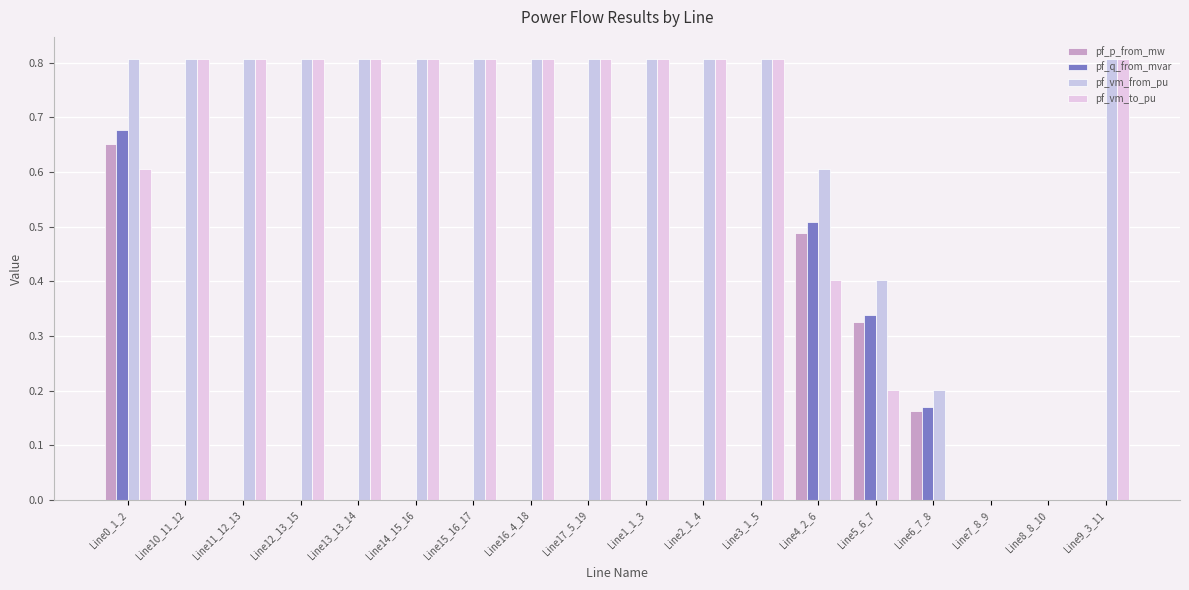

True or false: pf_vm_to_pu has a value of -0.4 at Line6_7_8.

False